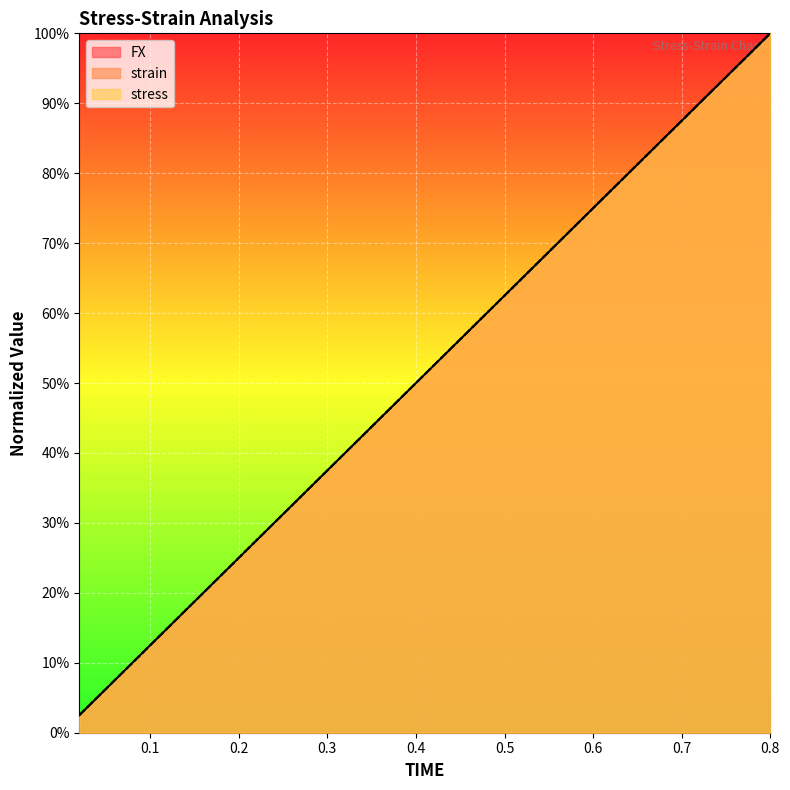

Is the value of stress at 0.18 greater than the value of strain at 0.5?

No